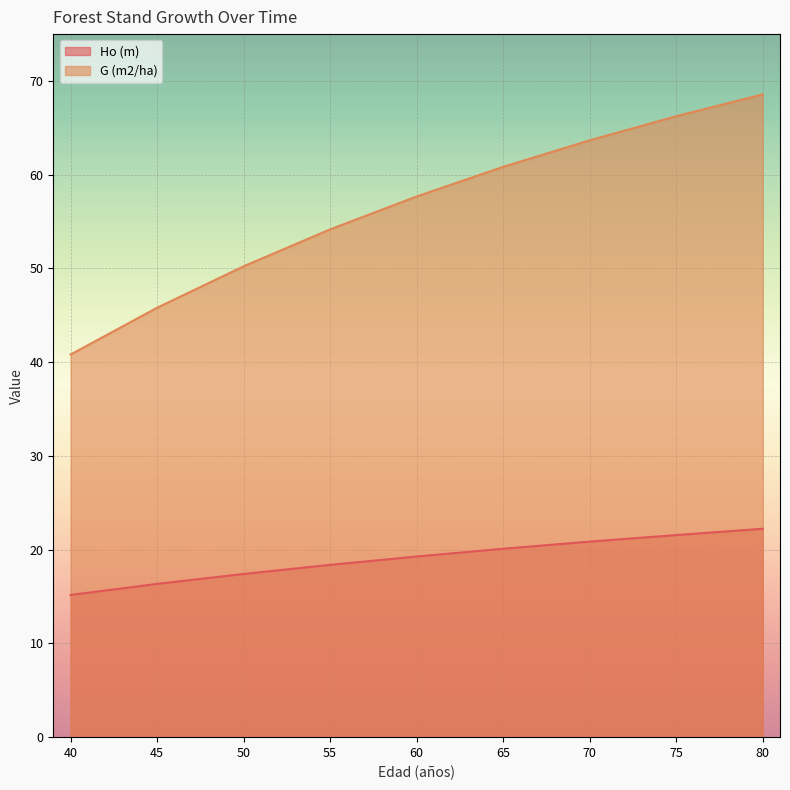

What are all the series names shown in the legend?

Ho (m), G (m2/ha)